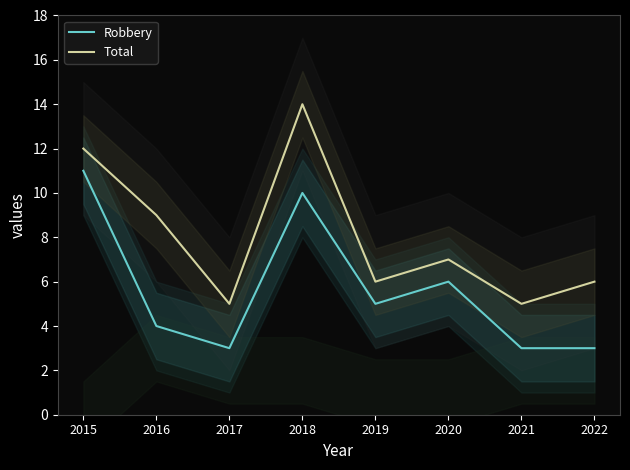

True or false: Total and Robbery intersect in this chart.

False